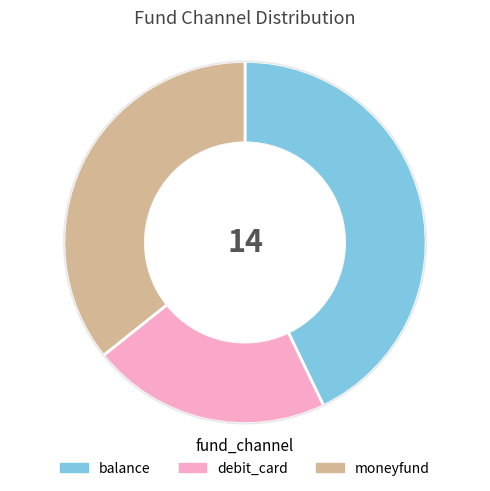

Rank the categories by value from highest to lowest.

balance, moneyfund, debit_card